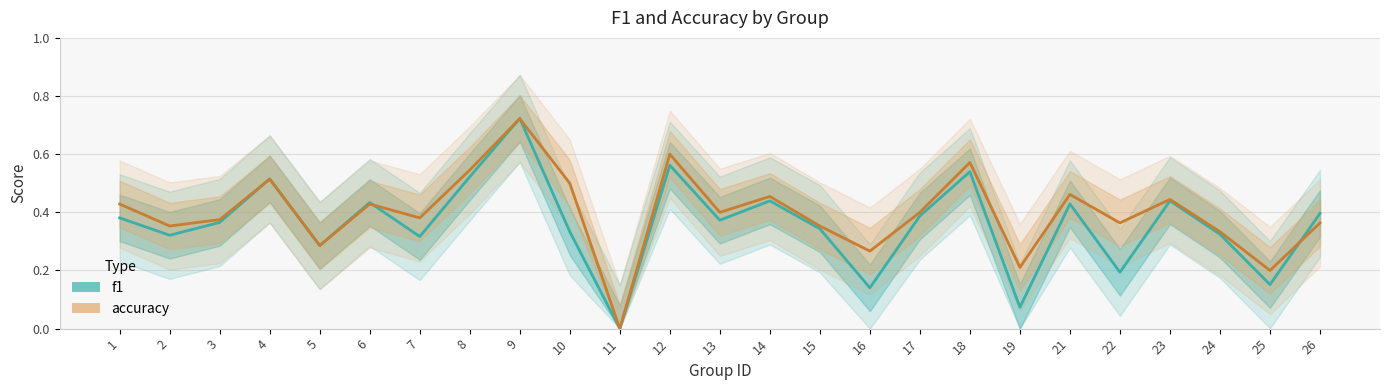

List the series in order of their peak value, highest first.

f1, accuracy